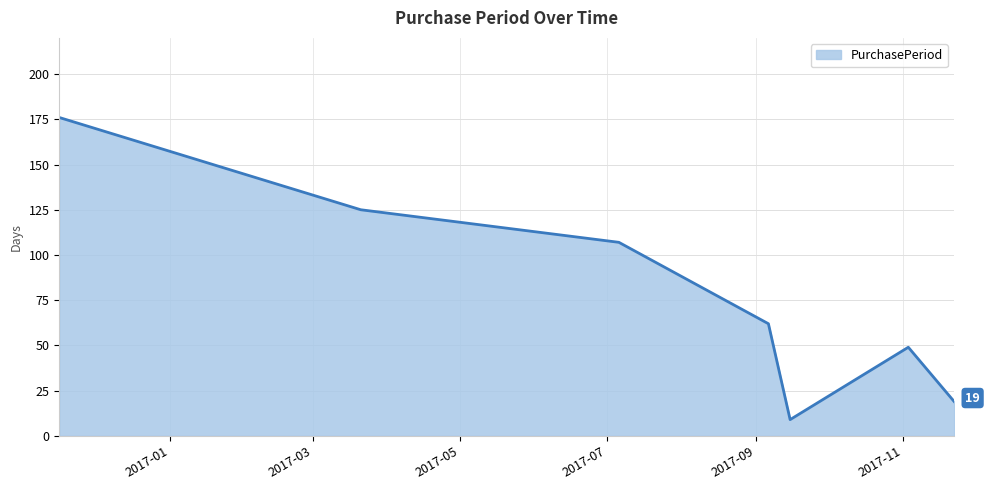

How many interior local peaks (higher than both neighbors) does the data have?

1